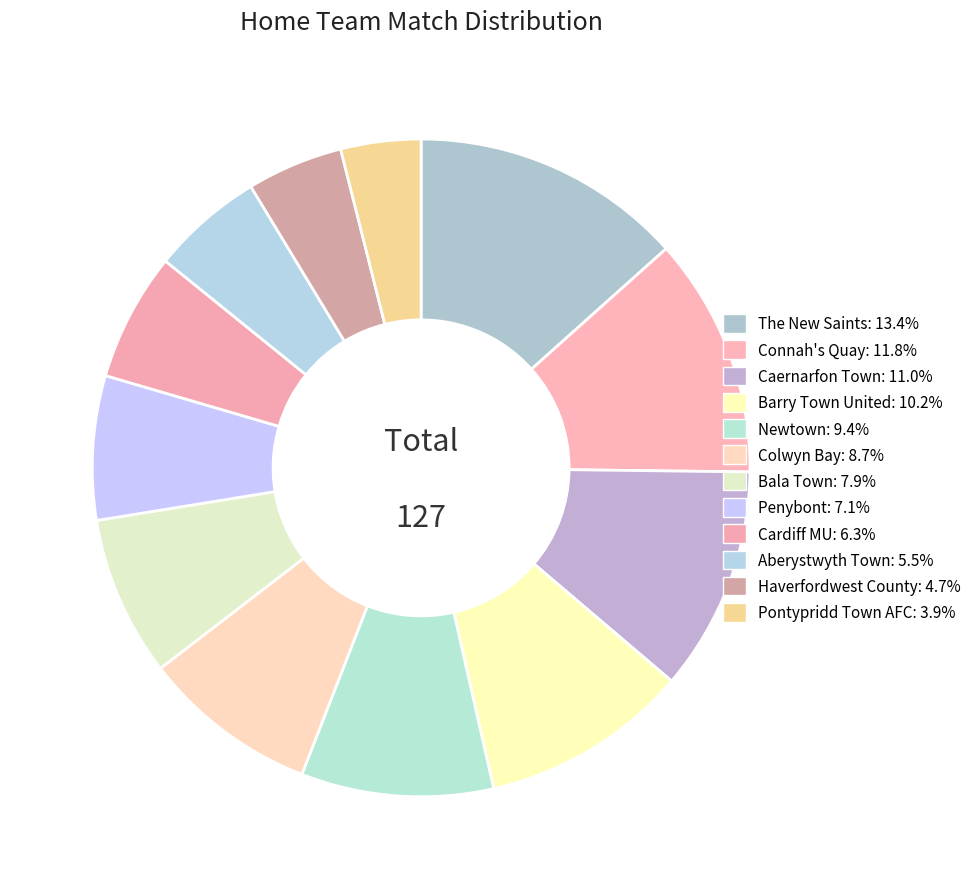

What percentage is the Pontypridd Town AFC slice, to the nearest percent?

4%